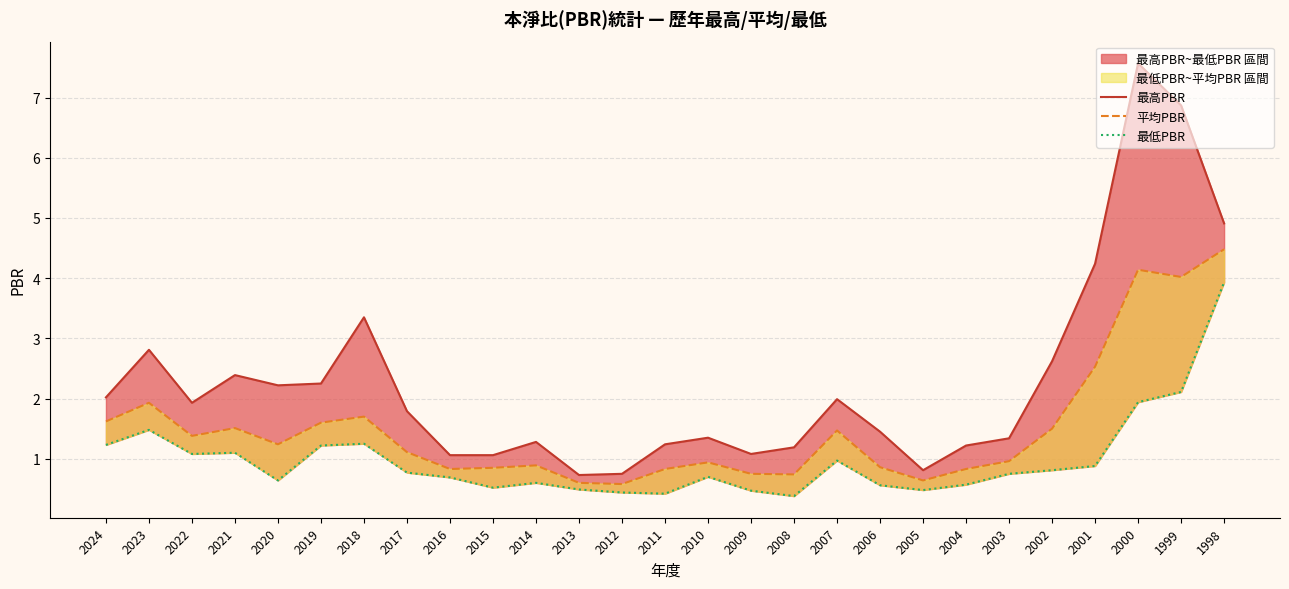

At which category does the chart reach its minimum across all series?

2008